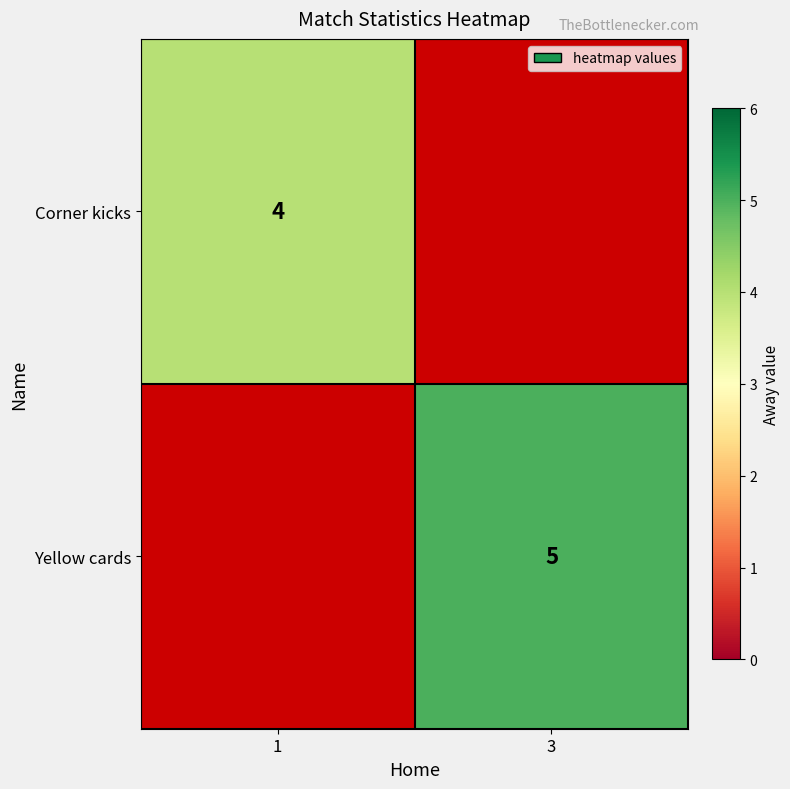

The Yellow cards series shows 7 at 3. True or false?

False